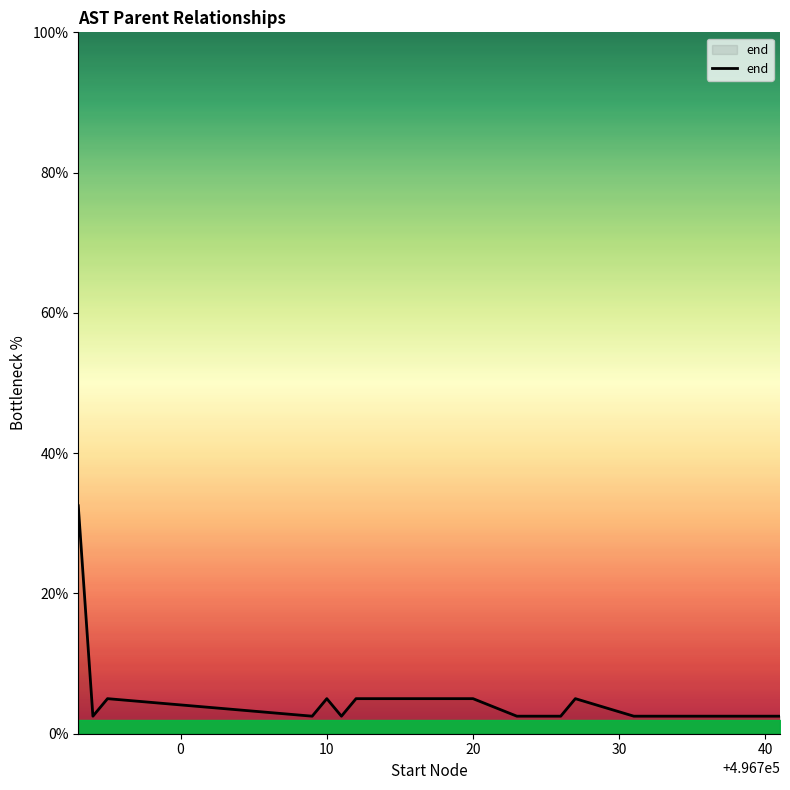

What is the minimum value shown in the chart?

2.5